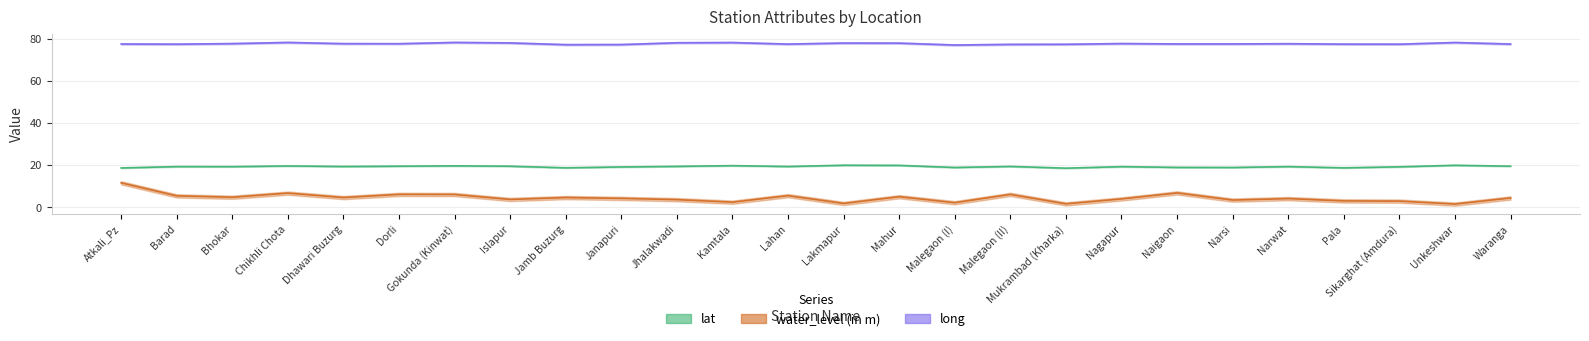

True or false: water_level (in m) and long intersect in this chart.

False